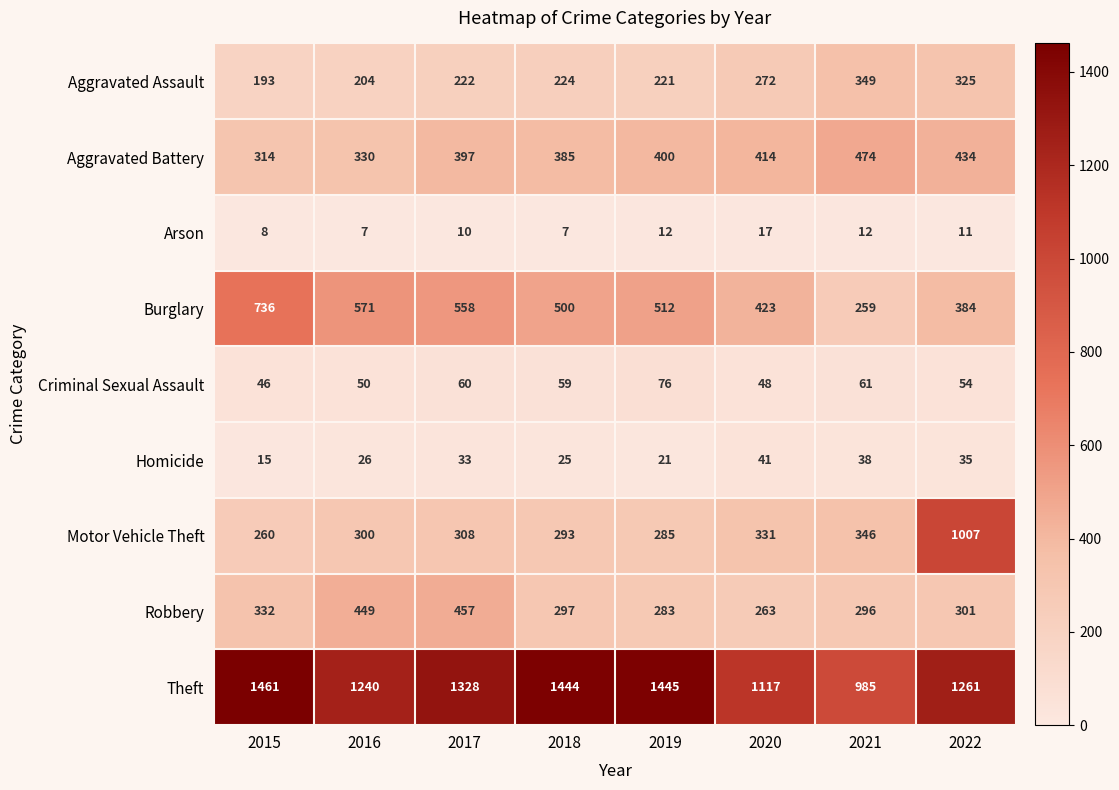

At which category does the chart reach its peak across all series?

2015